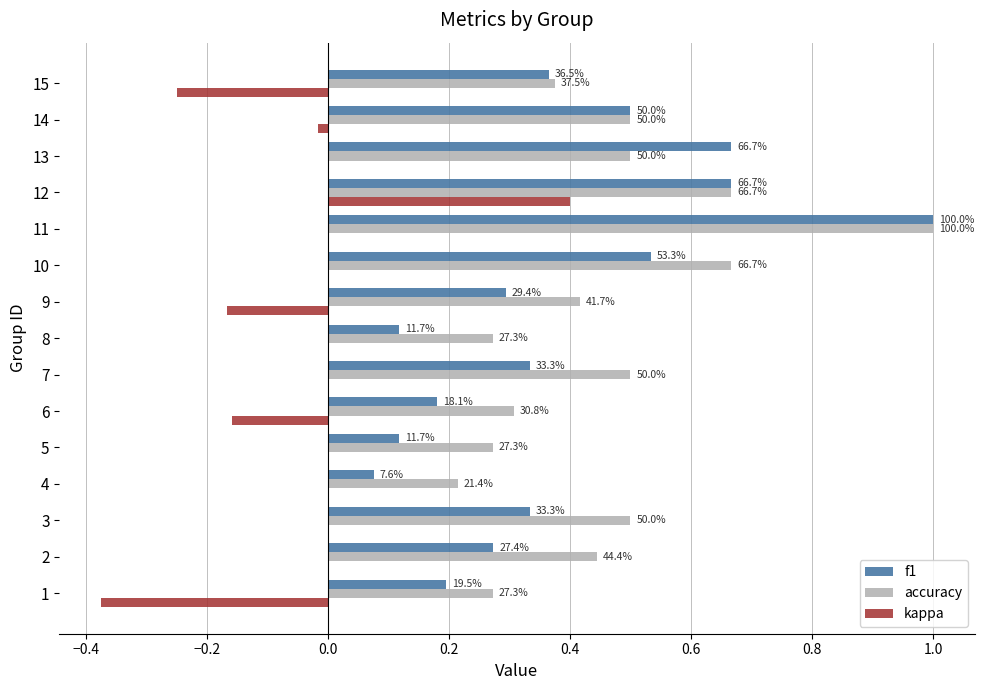

What is the lowest value of the accuracy series?

0.2